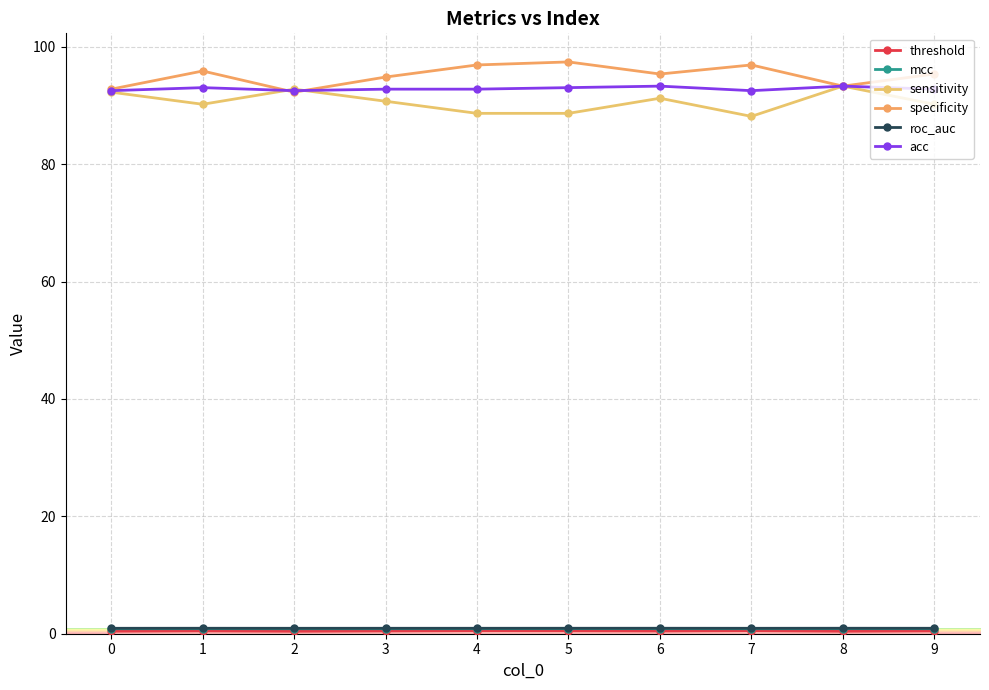

How many distinct data groups are displayed?

6